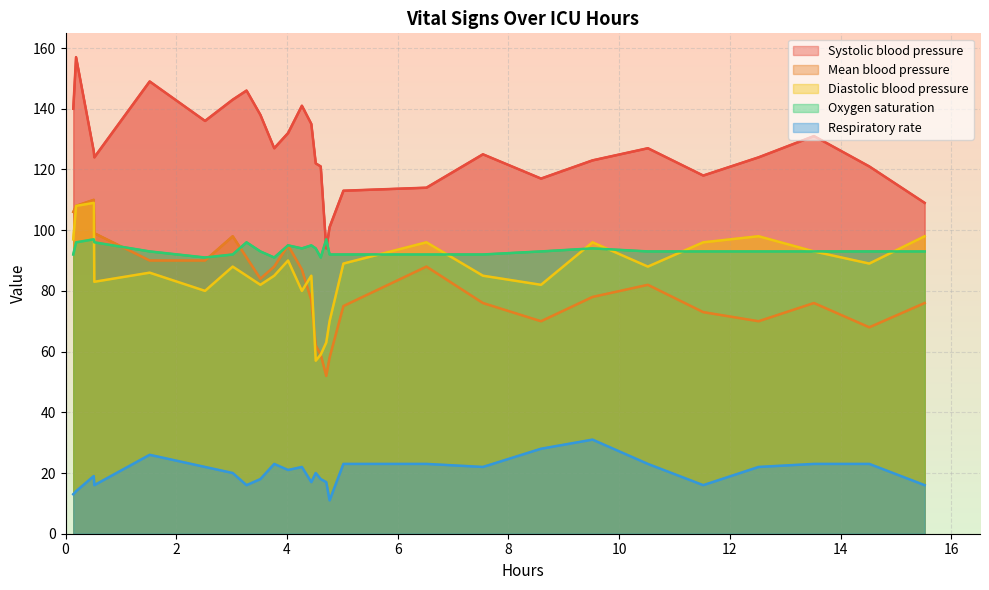

Which series has the largest total across all categories?

Systolic blood pressure